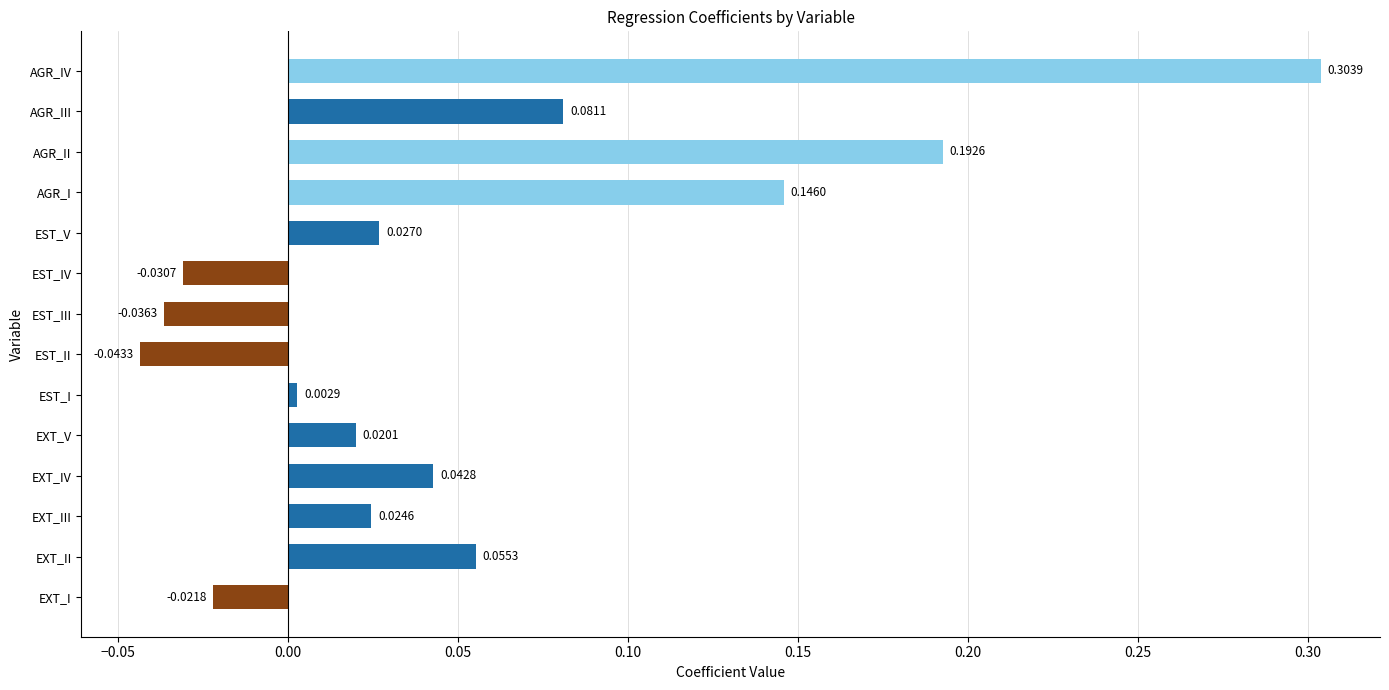

Are the bars horizontal?

Yes